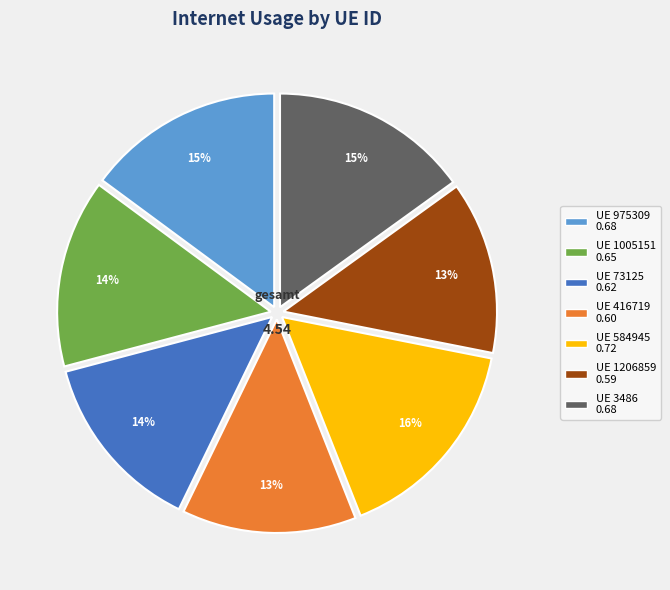

Is there a majority slice in this chart?

No